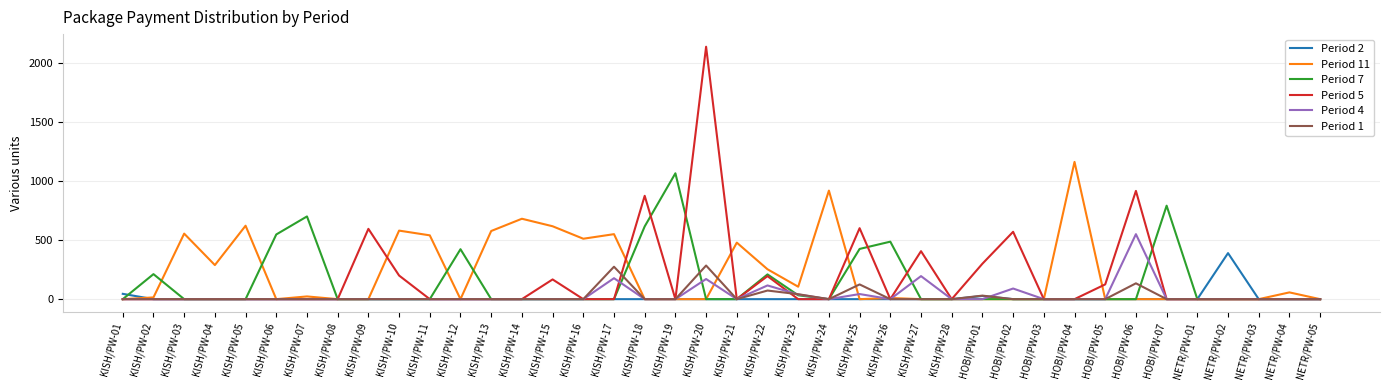

What position from the left is KISH/PW-15?

15